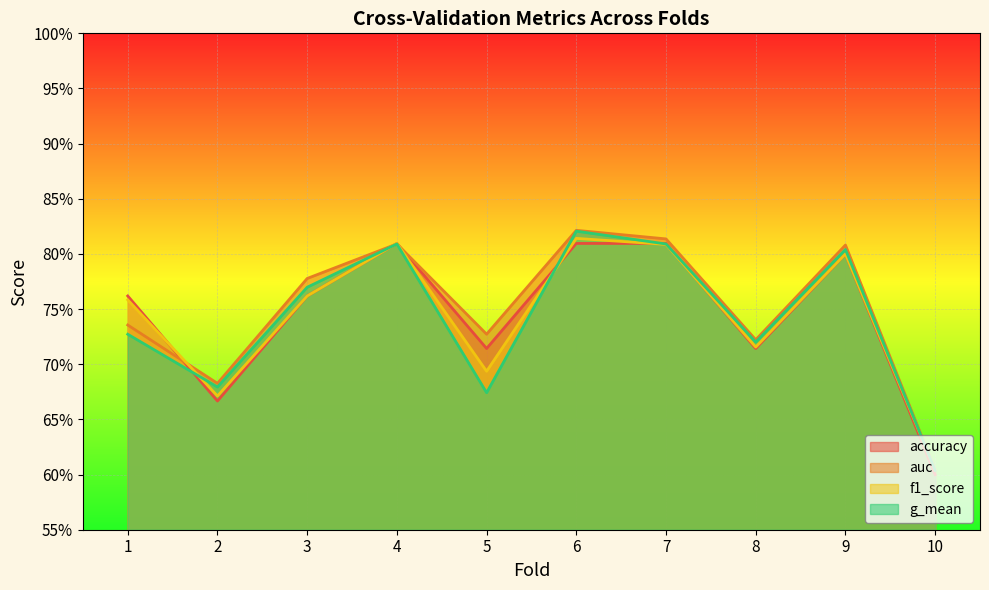

What is the maximum value shown in the chart?

0.8